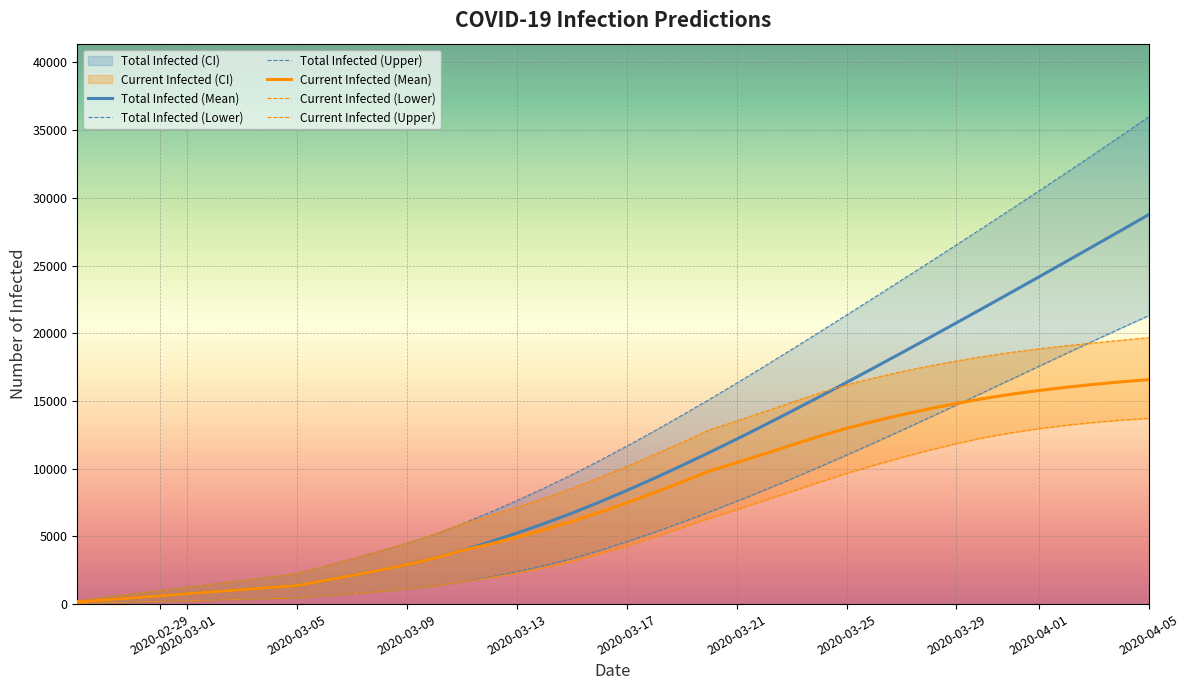

What is the value of the Total Infected (Mean) point at the 38th from the left?

26449